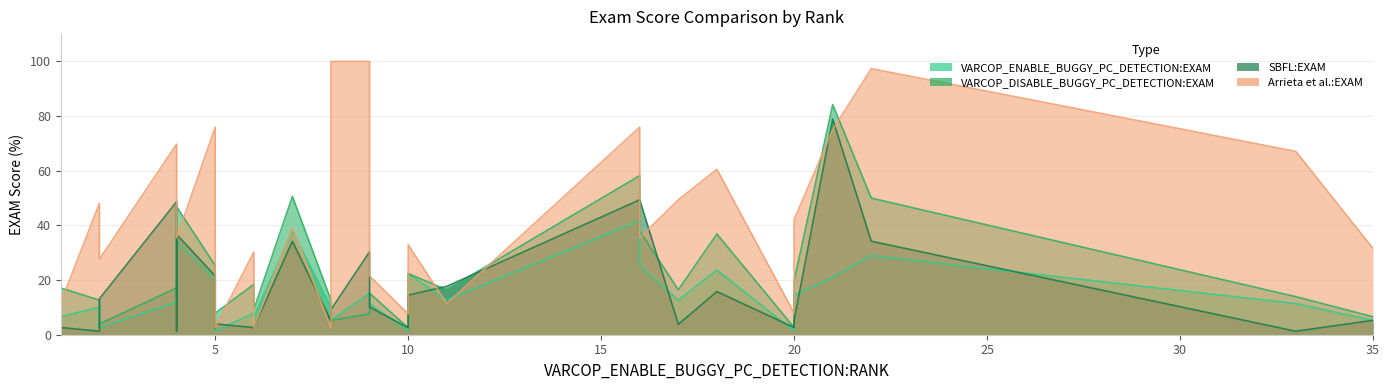

List the labels in order of SBFL:EXAM value, smallest first.

33, 4, 2, 1, 5, 10, 6, 20, 1, 6, 17, 5, 8, 1, 35, 20, 2, 8, 9, 2, 10, 5, 18, 1, 11, 5, 9, 7, 22, 4, 4, 16, 16, 21